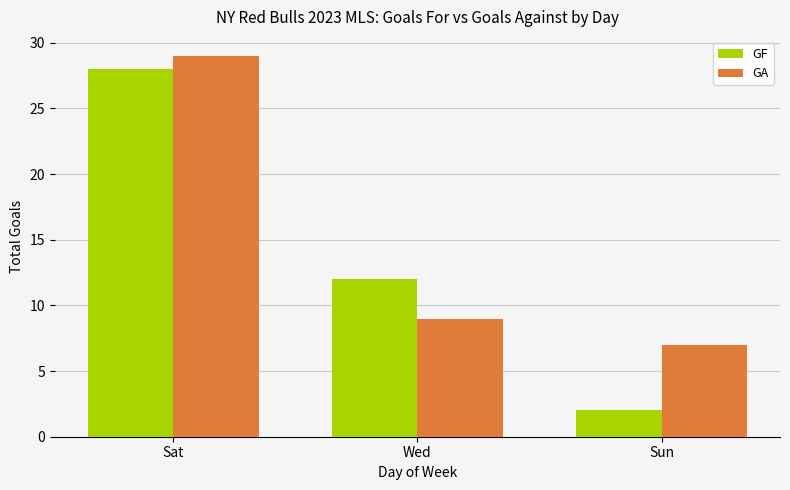

What is the label of the 2nd bar from the right?

Wed